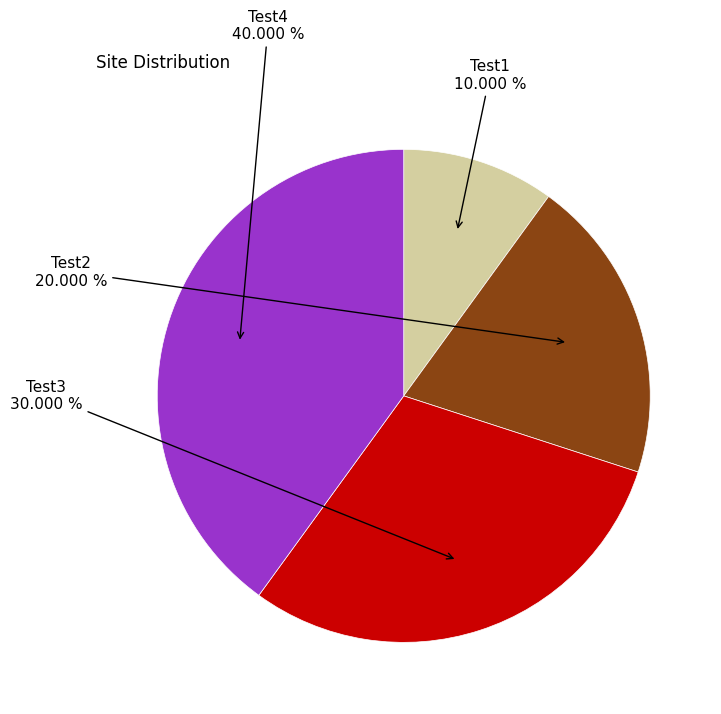

Is there any slice that represents more than half of the pie?

No